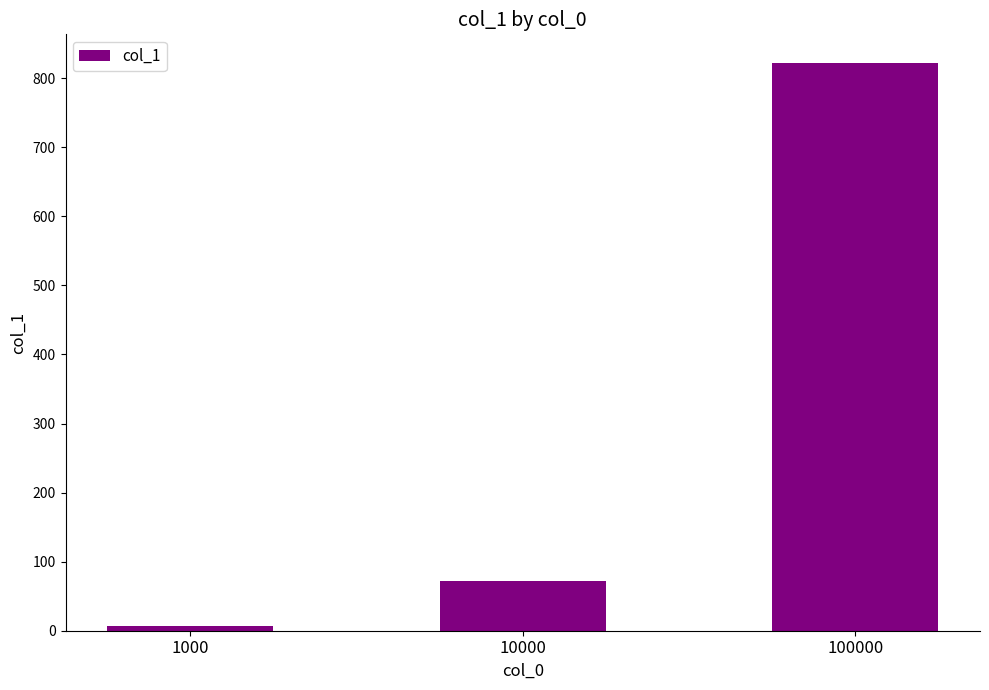

At which label does the data first exceed 71?

10000